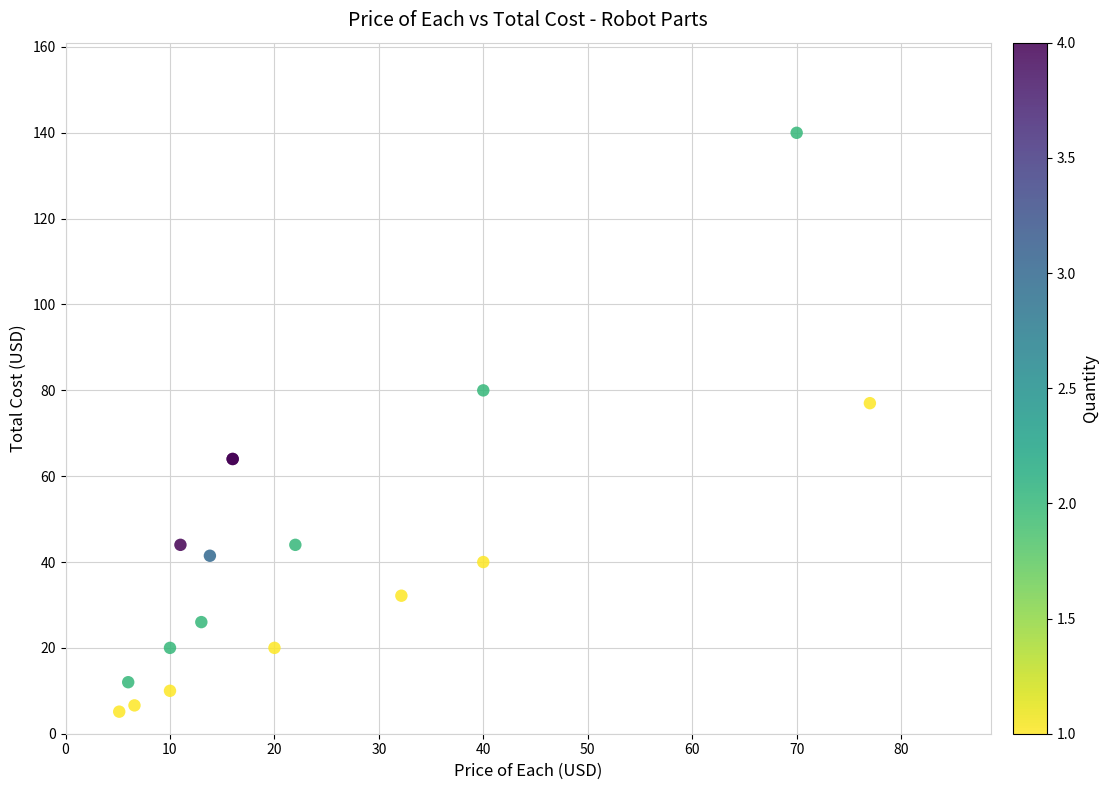

What Y value in the scatter plot is closest to 72?

77.0